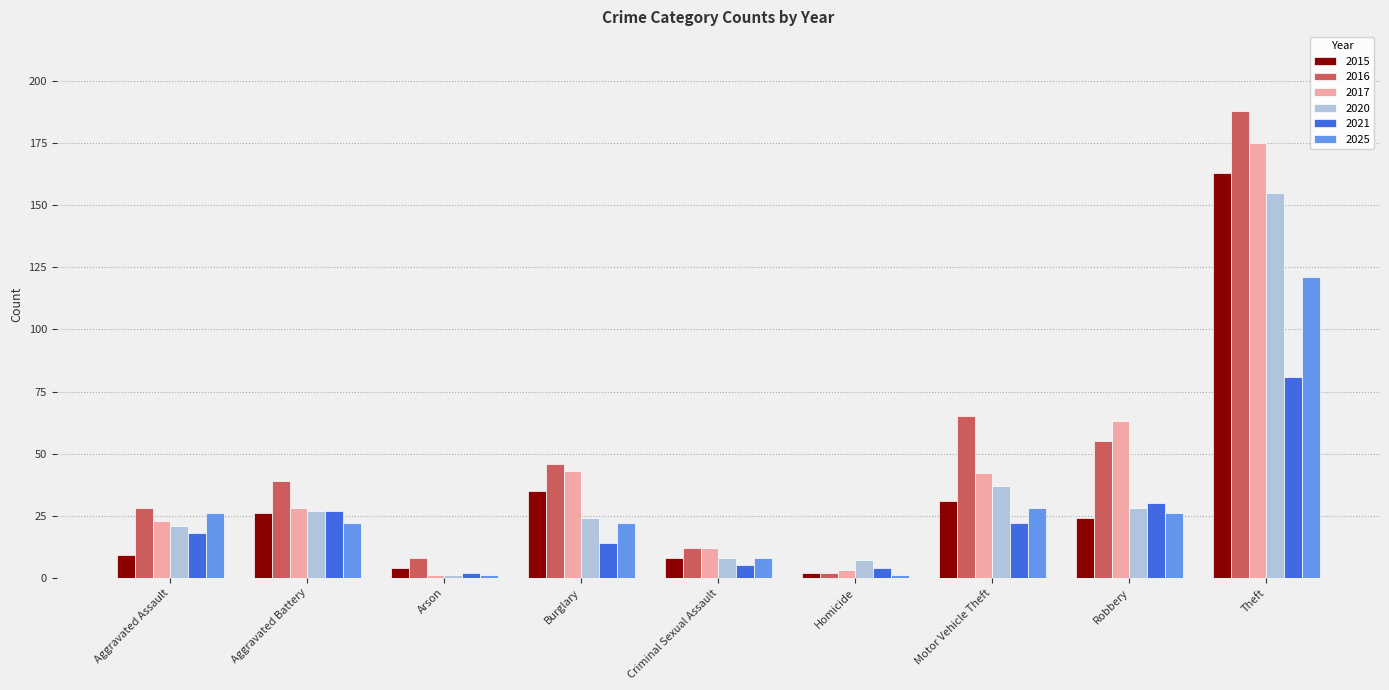

What is the label of the 7th bar from the right?

Arson